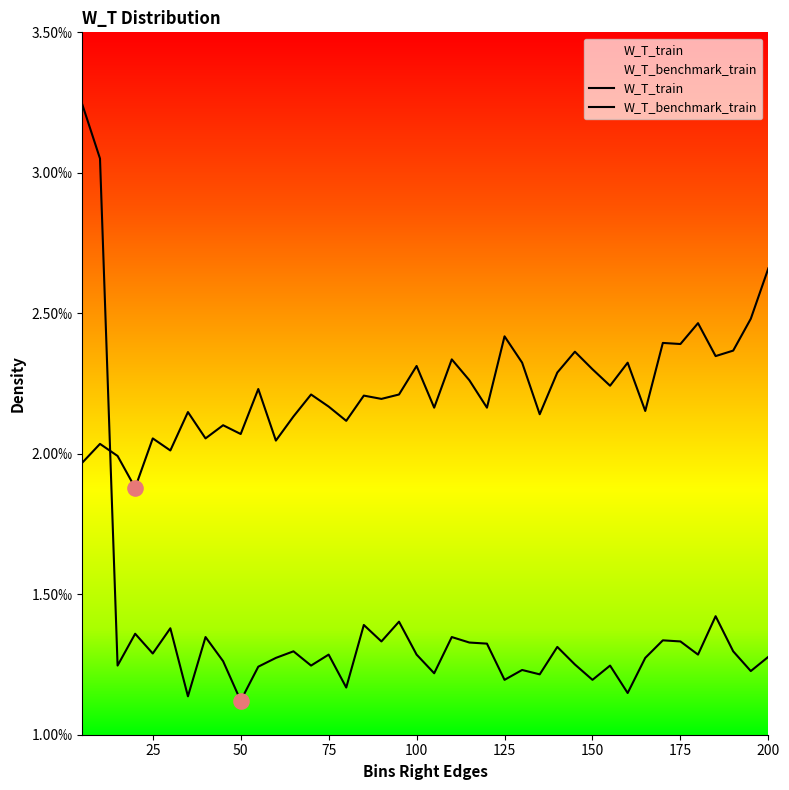

Which series contains the lowest Y value?

W_T_train